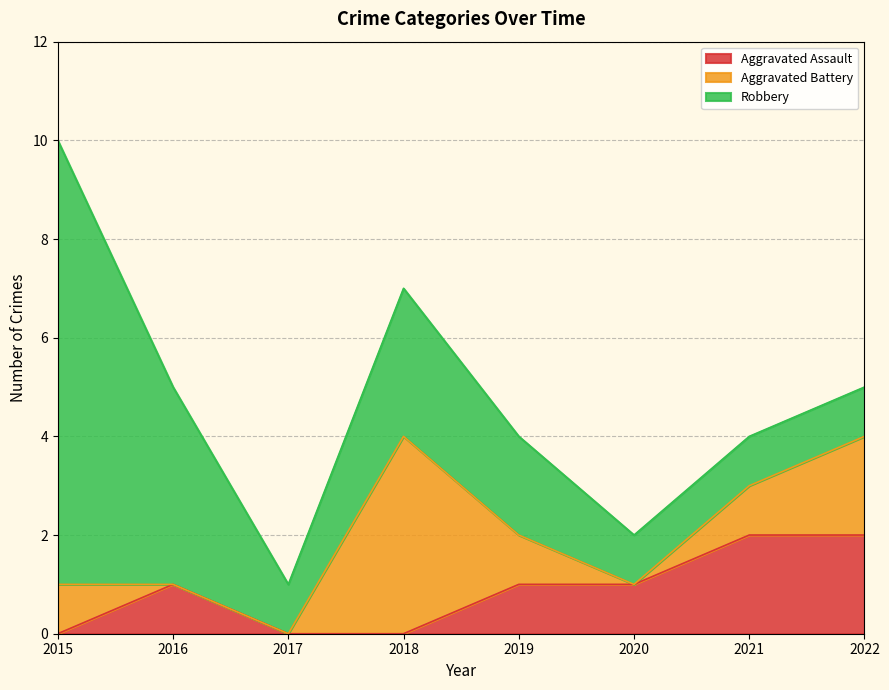

Rank the series at 2018 from highest to lowest value.

Aggravated Battery, Robbery, Aggravated Assault